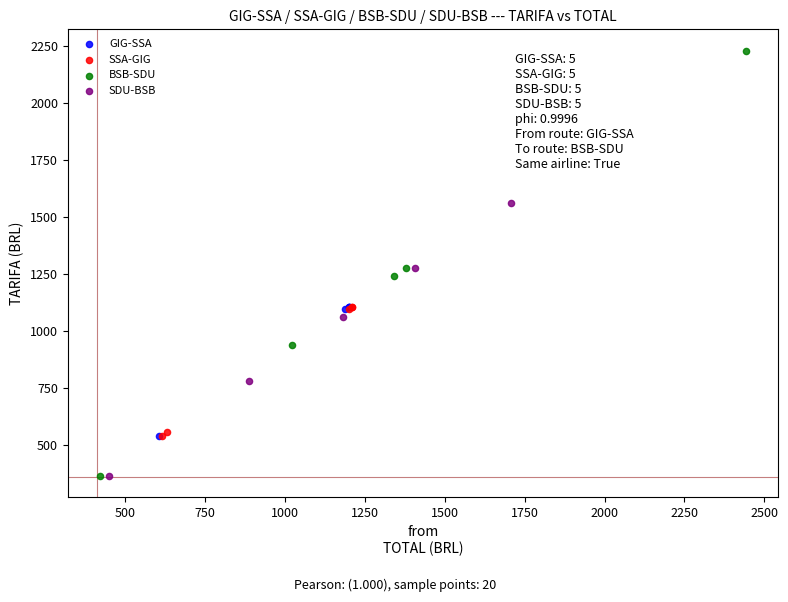

What are all the series names shown in the legend?

GIG-SSA, SSA-GIG, BSB-SDU, SDU-BSB